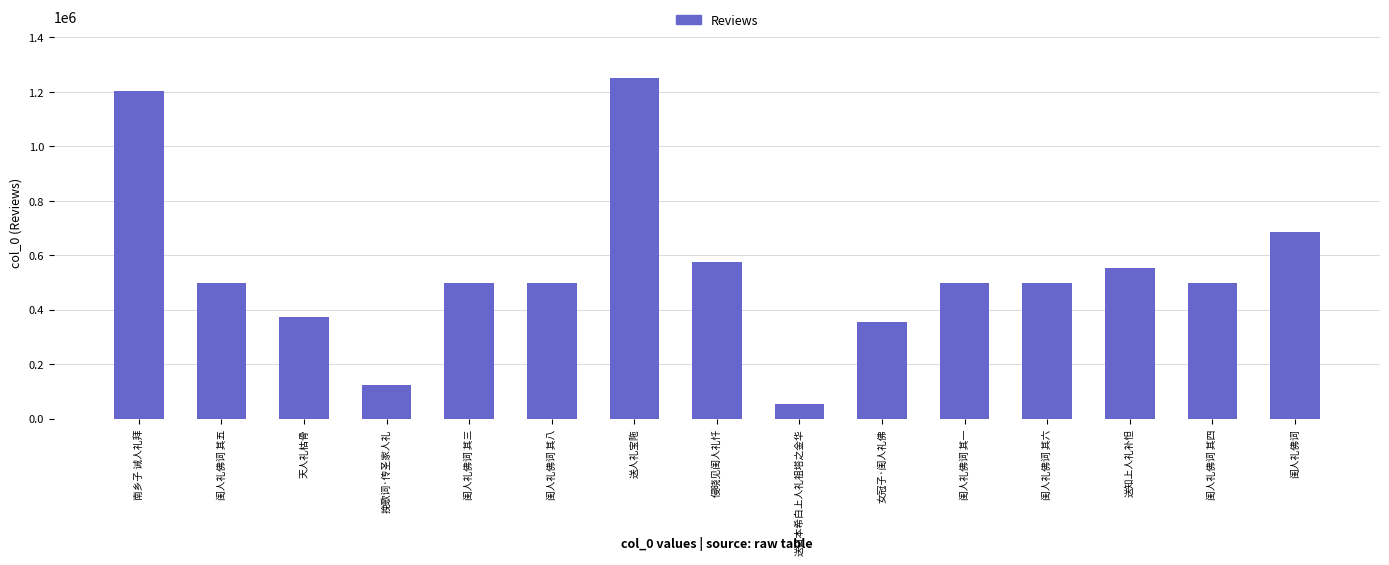

Which has a higher value, 南乡子 诫人礼拜 or 挽歌词·传圣家人礼?

南乡子 诫人礼拜